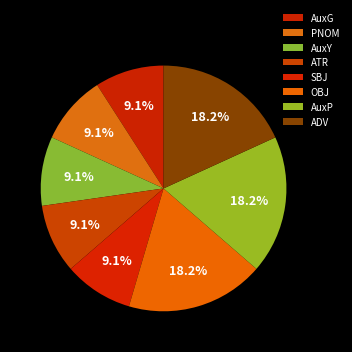

To the nearest percent, what portion does AuxY represent?

9%